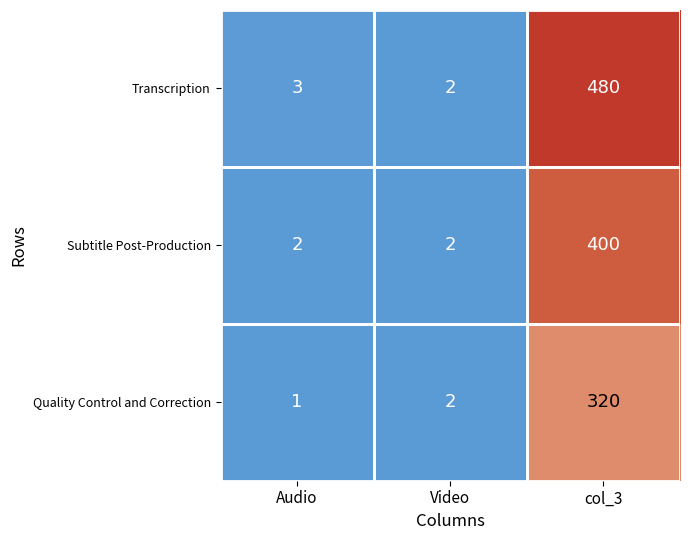

Which series has the widest spread of values?

Transcription